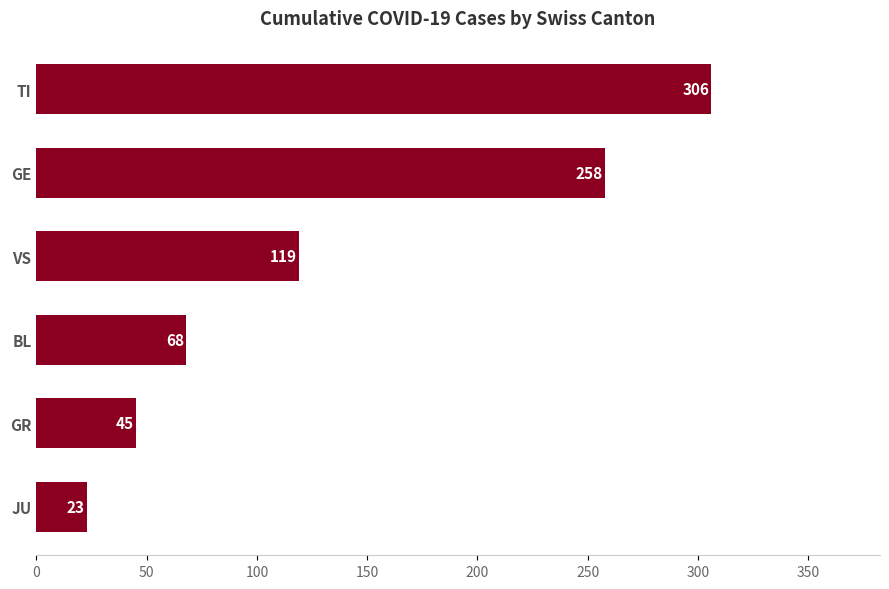

Where is the data nearest to the value 164?

VS